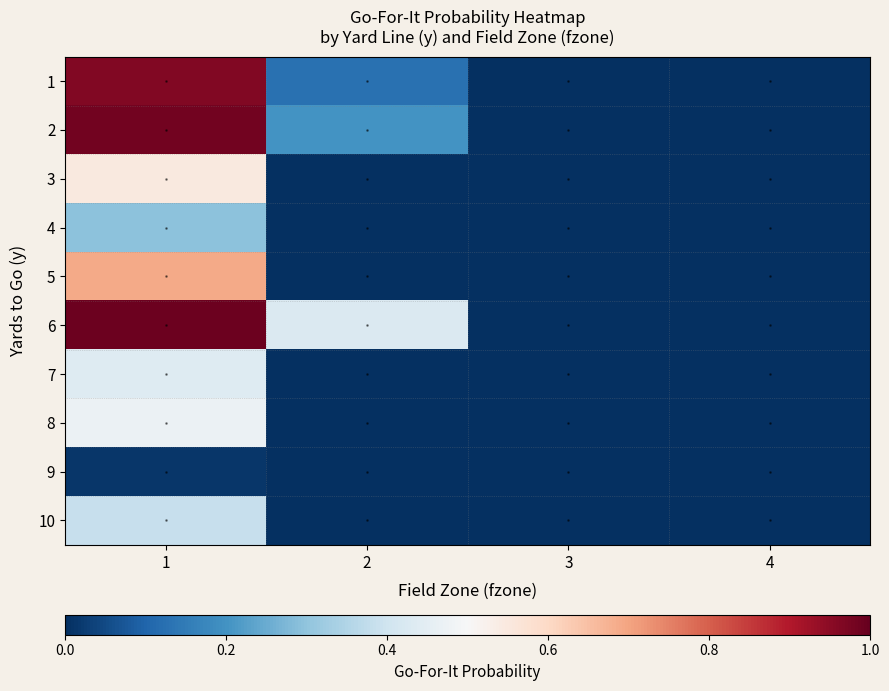

Reading left to right, extract all data points from this chart.

1: 1=1.0	2=0.1	3=0.0	4=0.0
2: 1=1.0	2=0.2	3=0.0	4=0.0
3: 1=0.5	2=0.0	3=0.0	4=0.0
4: 1=0.3	2=0.0	3=0.0	4=0.0
5: 1=0.7	2=0.0	3=0.0	4=0.0
6: 1=1.0	2=0.4	3=0.0	4=0.0
7: 1=0.4	2=0.0	3=0.0	4=0.0
8: 1=0.5	2=0.0	3=0.0	4=0.0
9: 1=0.0	2=0.0	3=0.0	4=0.0
10: 1=0.4	2=0.0	3=0.0	4=0.0